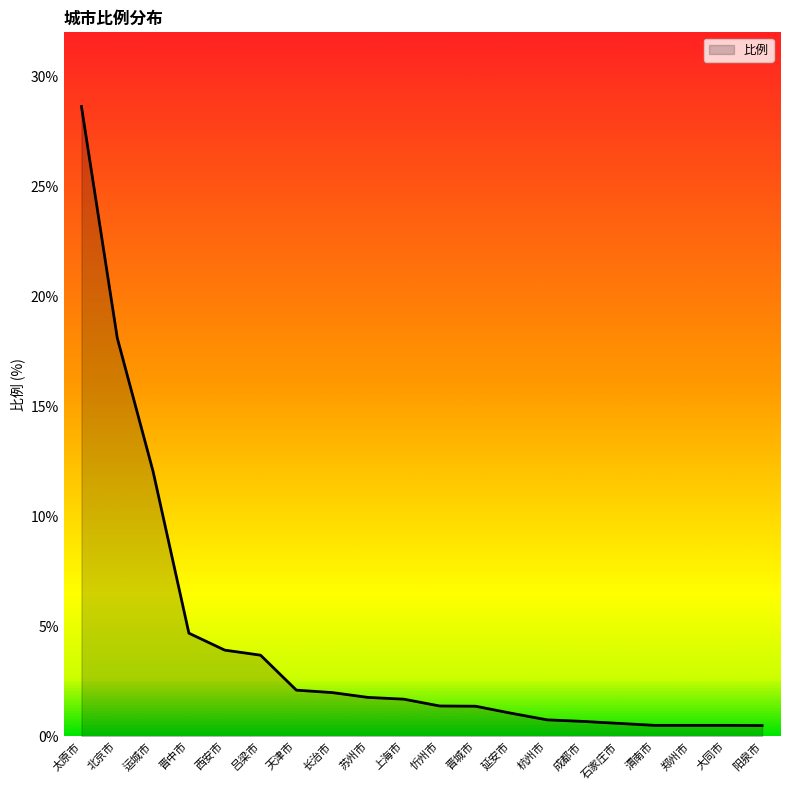

What is the average value?

4.3